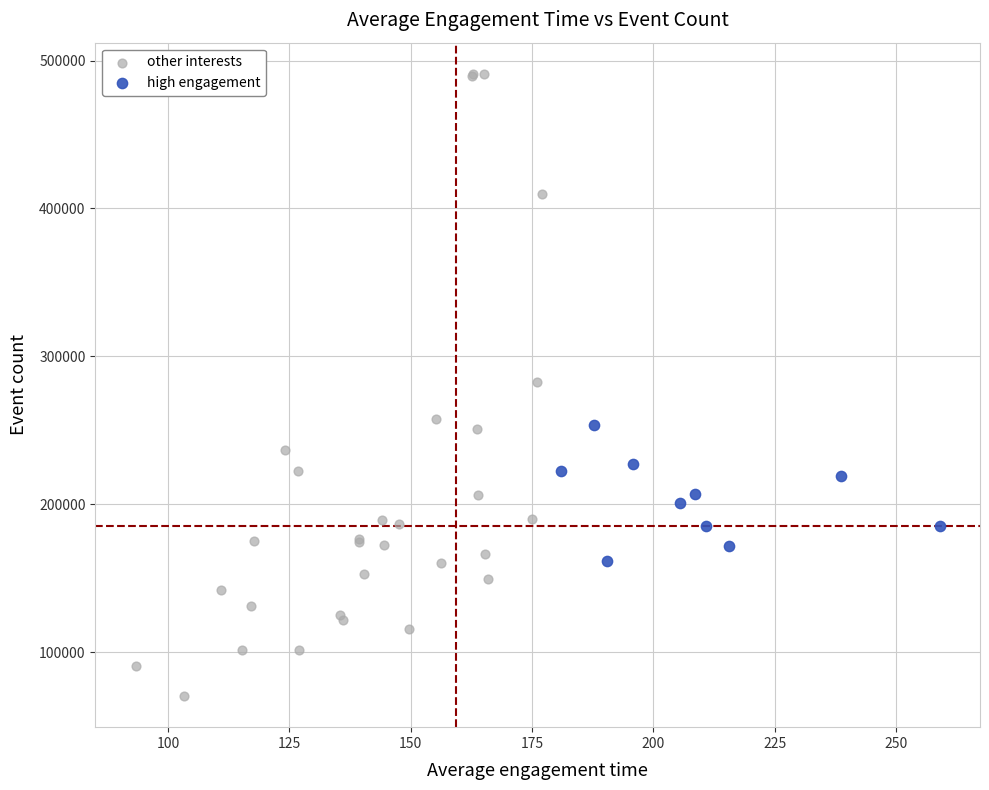

Which series has the largest Y range (max minus min)?

other interests